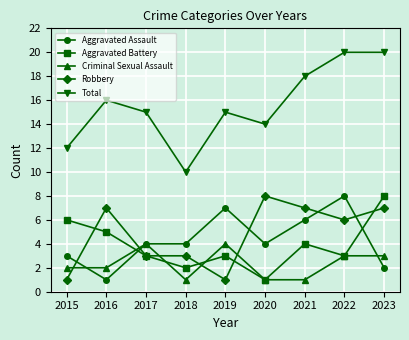

True or false: Total and Aggravated Assault intersect in this chart.

False